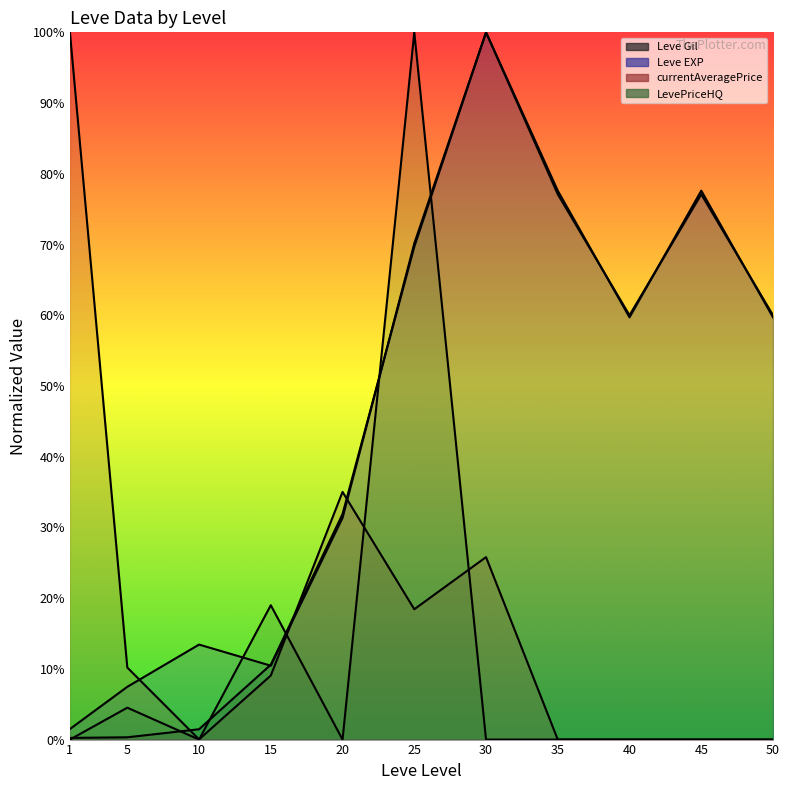

How many distinct data groups are displayed?

4